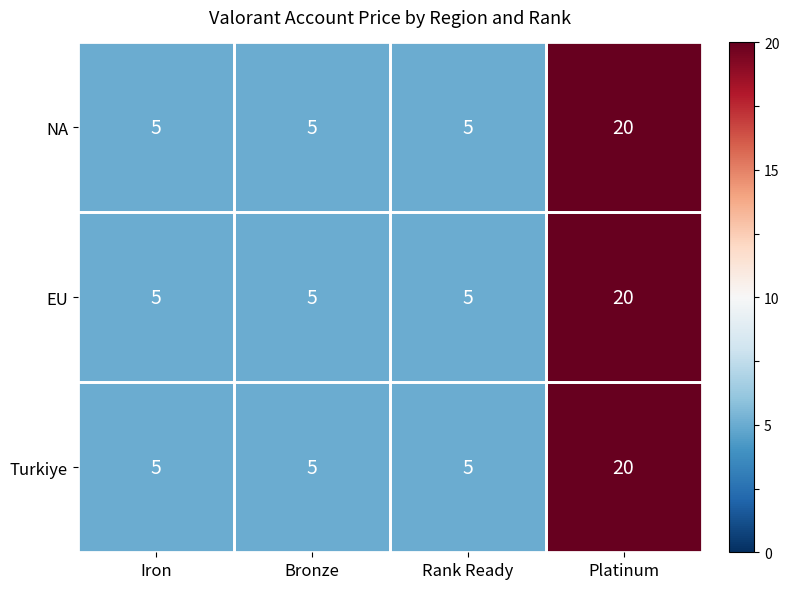

What is the total value across all series at Platinum?

60